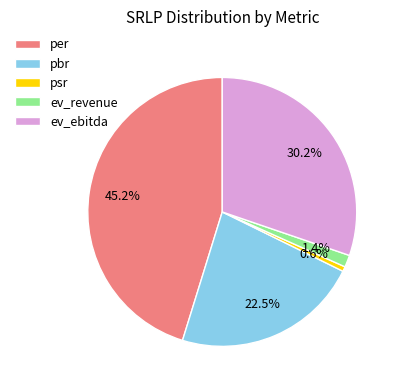

Does psr represent more than half of the total?

No